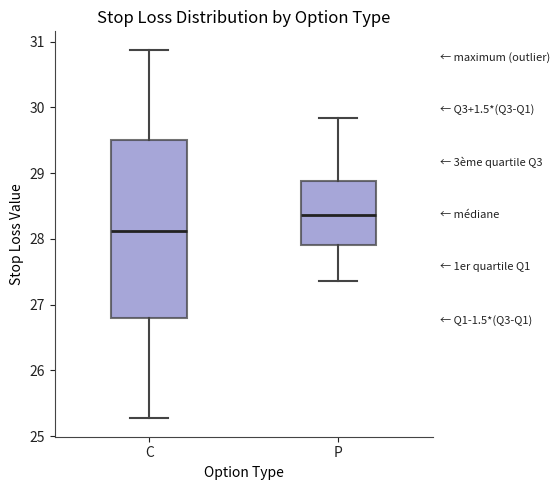

Comparing the boxes themselves (not the whiskers), which one is the tallest?

C